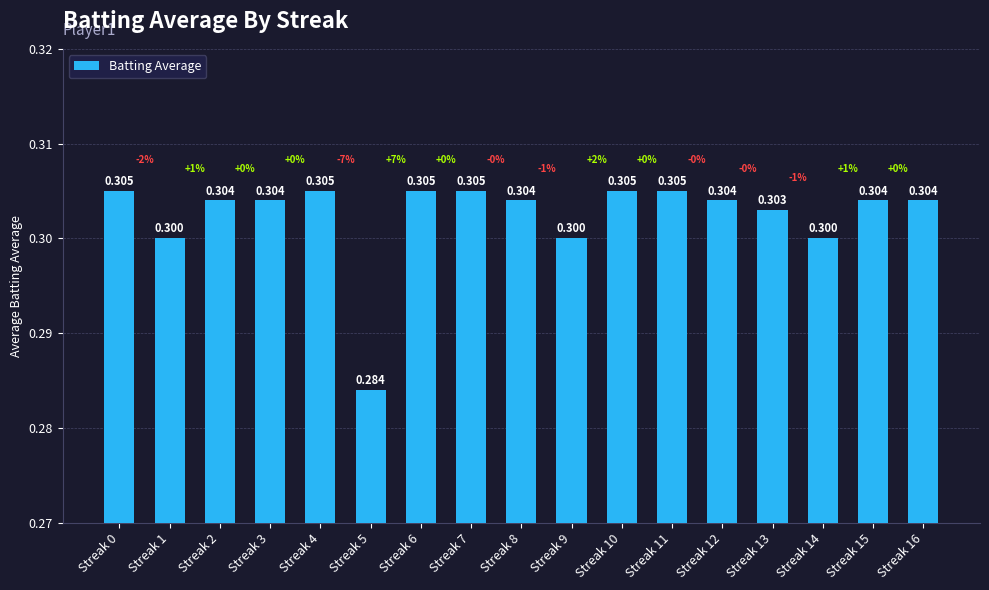

Where is the data nearest to the value 0?

Streak 5